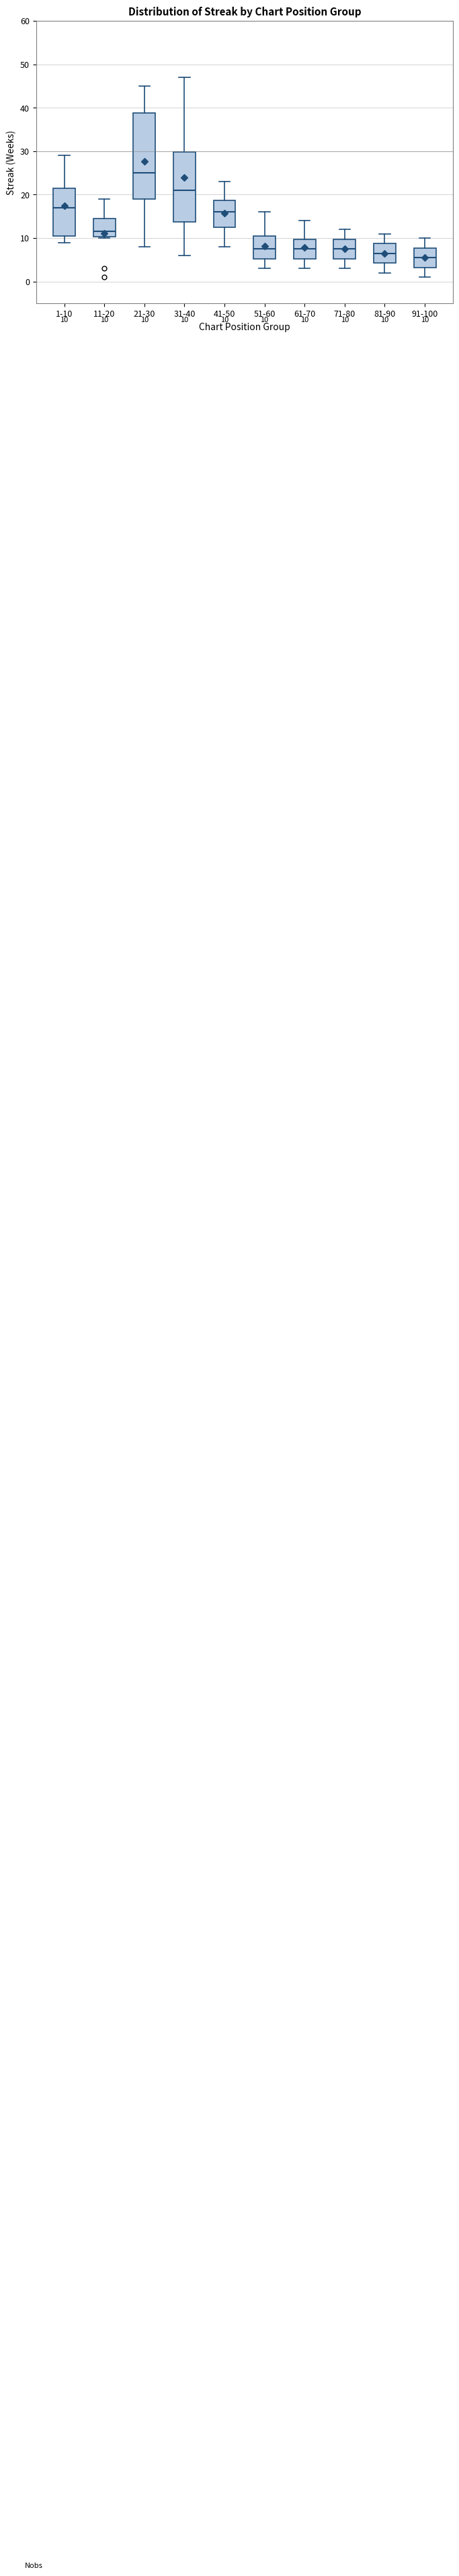

Comparing the boxes themselves (not the whiskers), which one is the tallest?

21-30